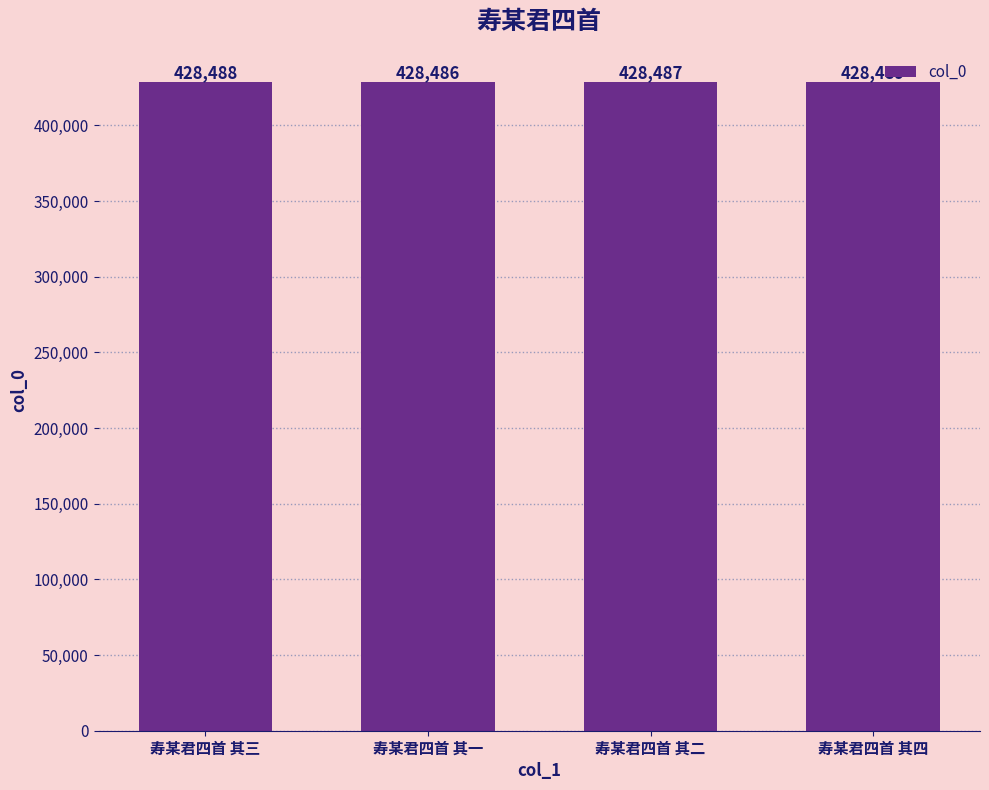

The value at 寿某君四首 其三 is 428488. True or false?

True